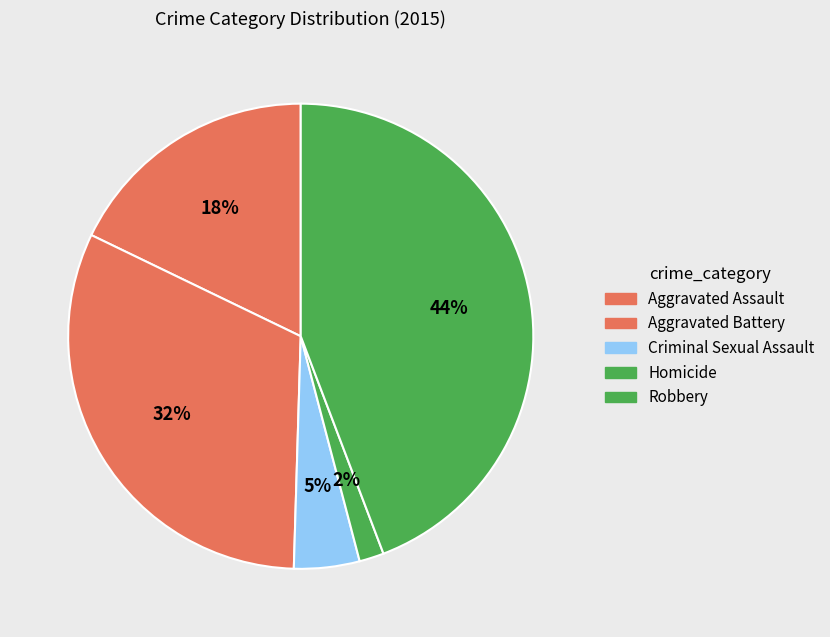

Does any single category account for the majority?

No